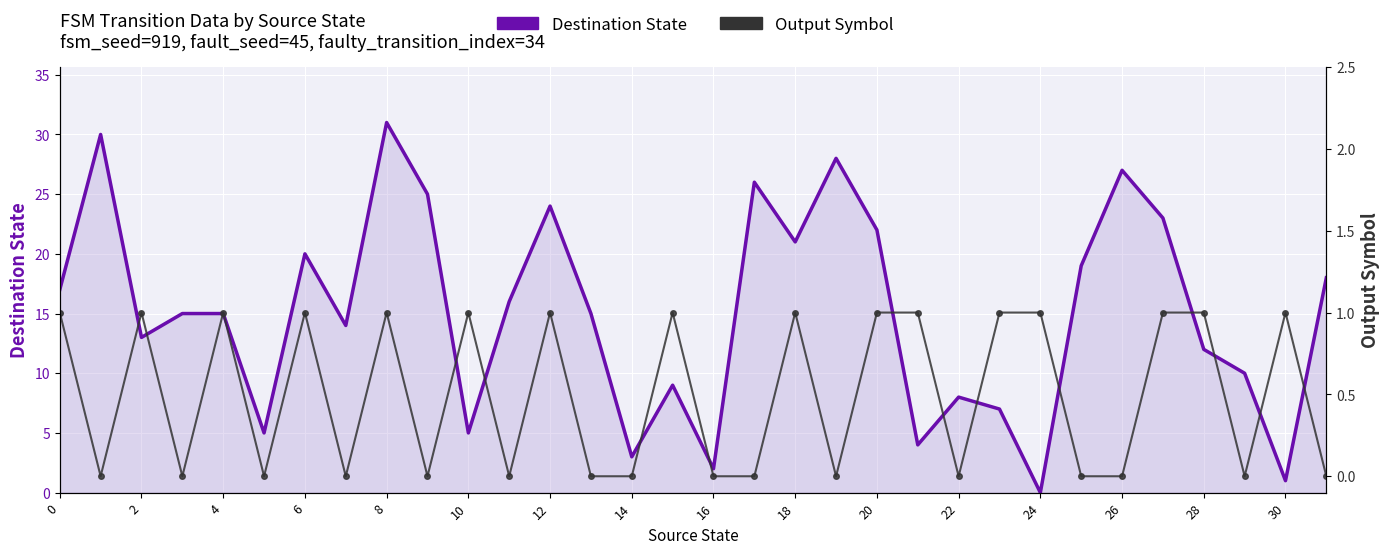

What is the sum of the Destination State values at 17 and 16?

28